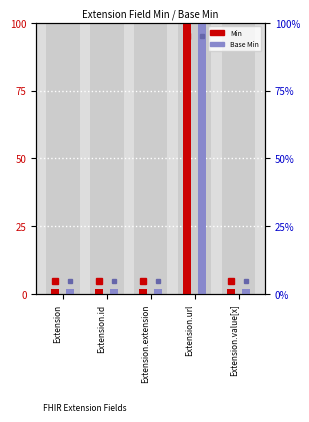

Between Extension and Extension.url, which series saw the biggest shift?

Min